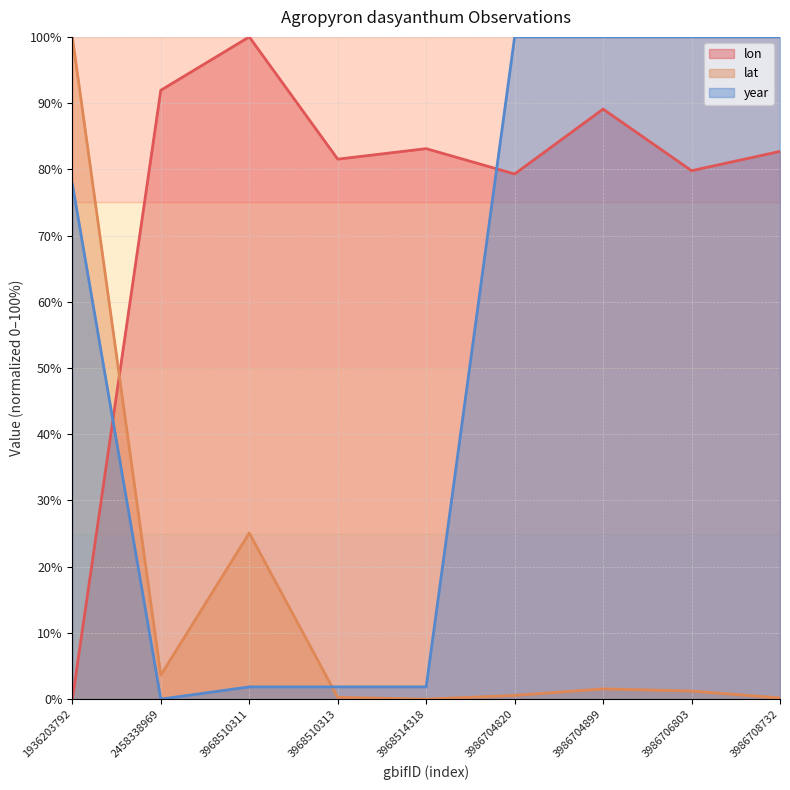

Which series has the widest spread of values?

lon